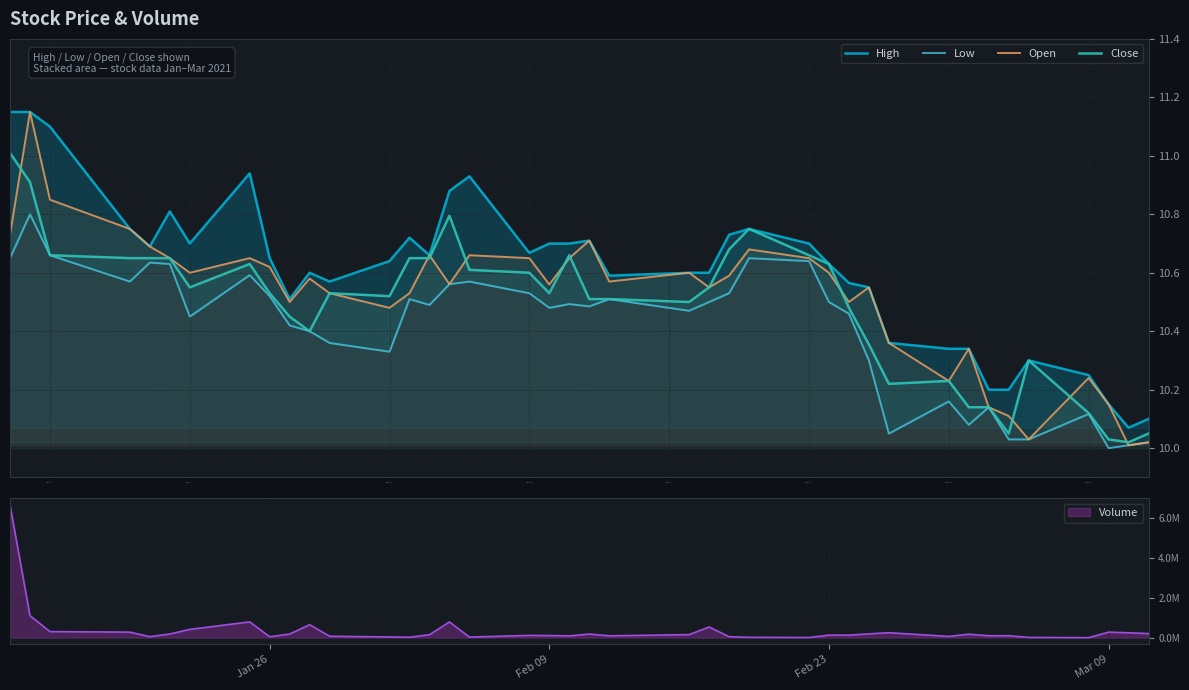

True or false: Open has a value of 16.7 at 2021-02-08.

False